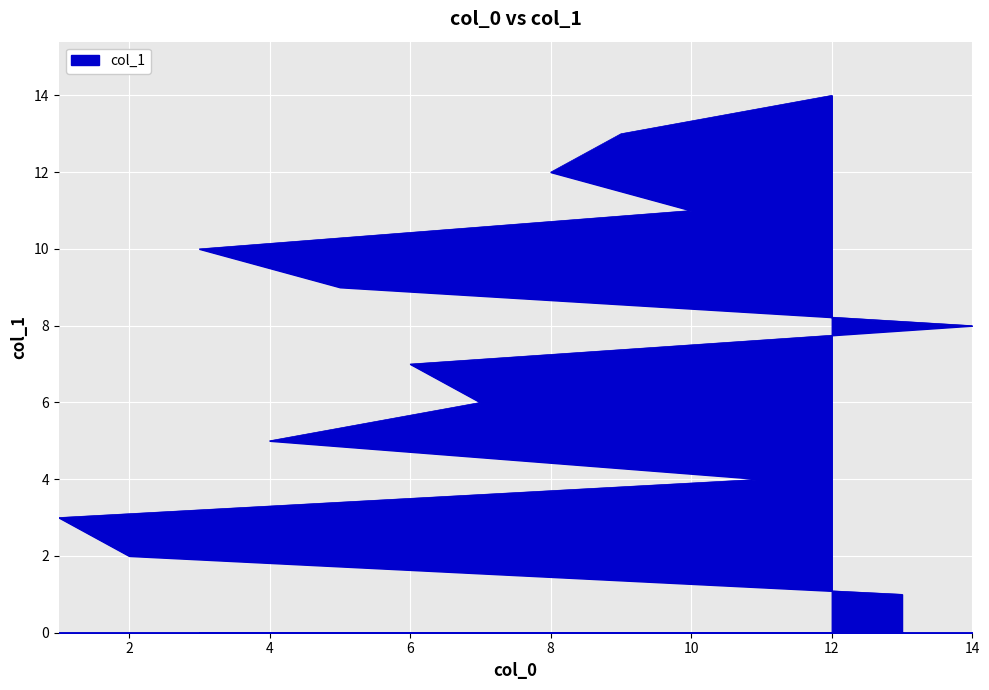

True or false: there are more than 2 points higher than both neighbors.

False